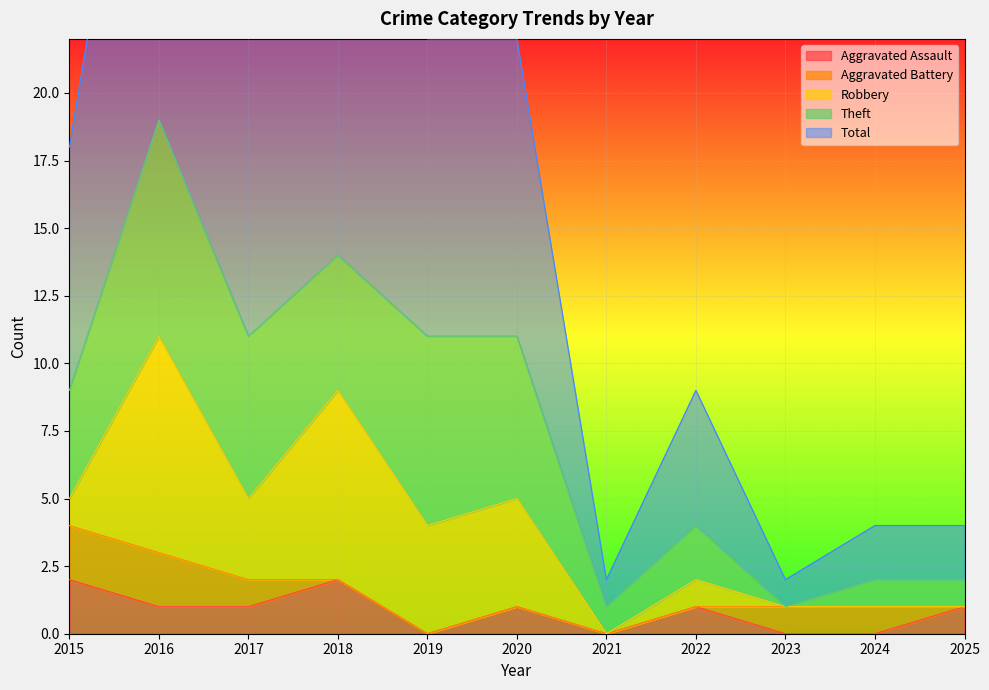

Reading left to right, extract all data points from this chart.

Aggravated Assault: 2	1	1	2	0	1	0	1	0	0	1
Aggravated Battery: 2	2	1	0	0	0	0	0	1	1	0
Robbery: 1	8	3	7	4	4	0	1	0	0	0
Theft: 4	8	6	5	7	6	1	2	0	1	1
Total: 9	19	11	14	11	11	1	5	1	2	2